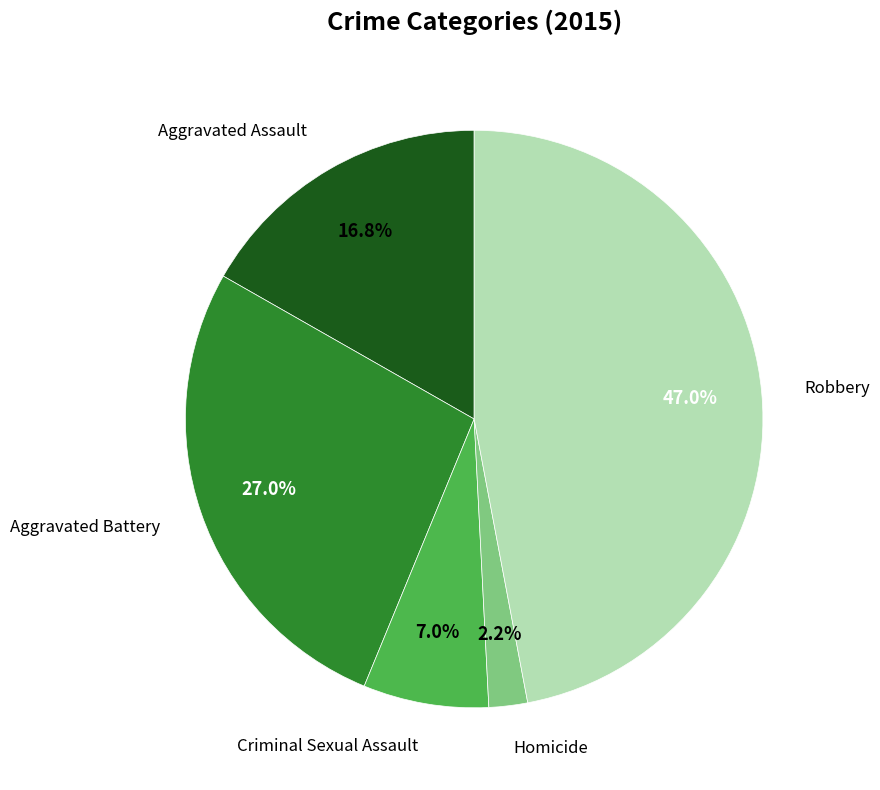

Is there a majority slice in this chart?

No